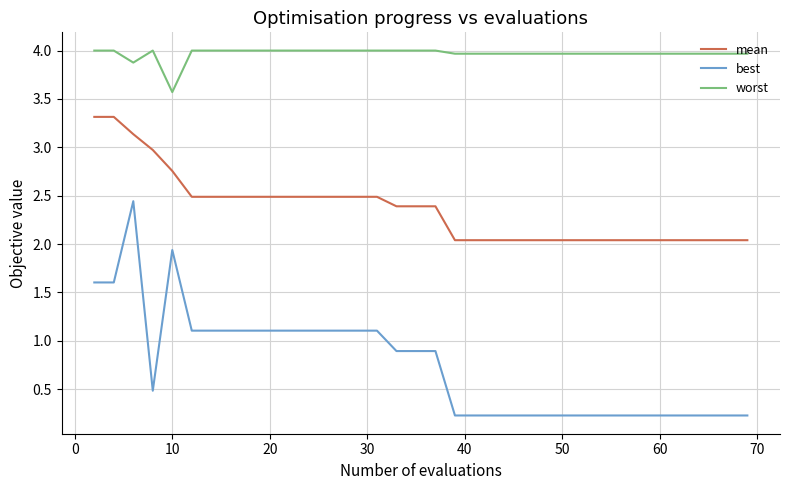

True or false: best and mean cross at least once.

False